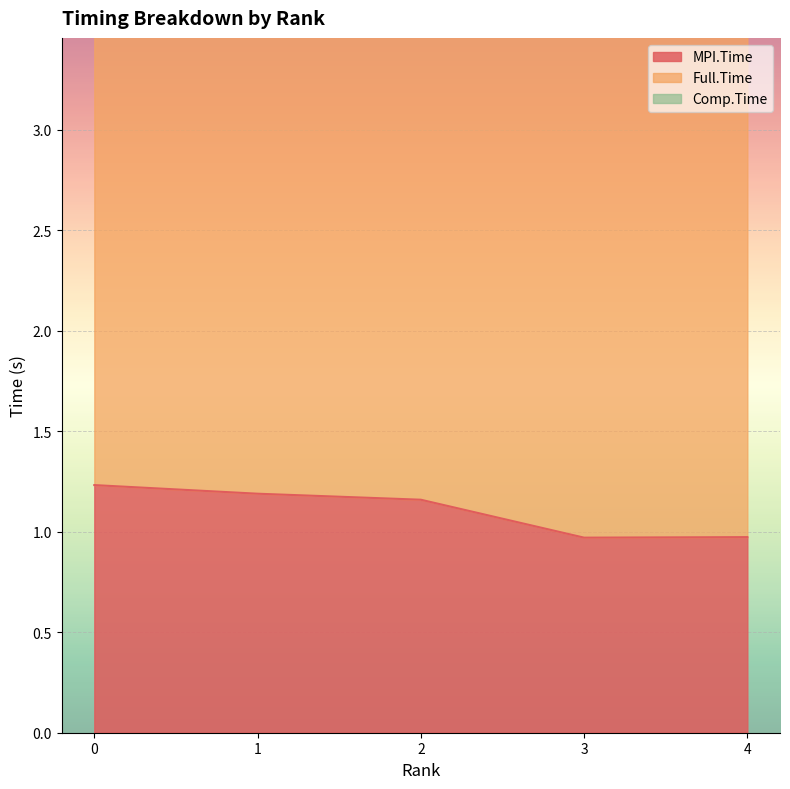

List the labels in order of Full.Time value, smallest first.

2, 3, 4, 0, 1